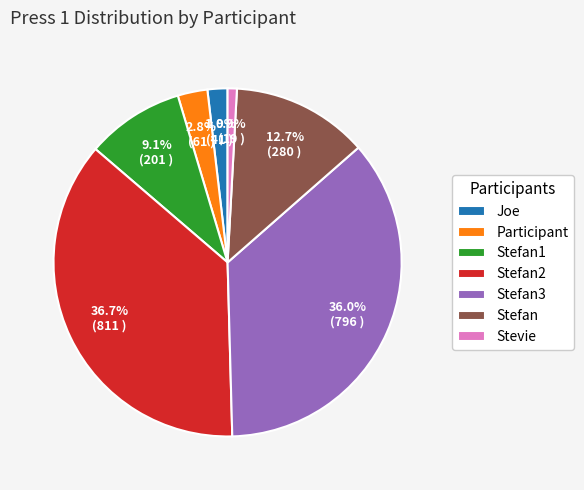

To the nearest percent, what percentage of the pie is Stefan3?

36%